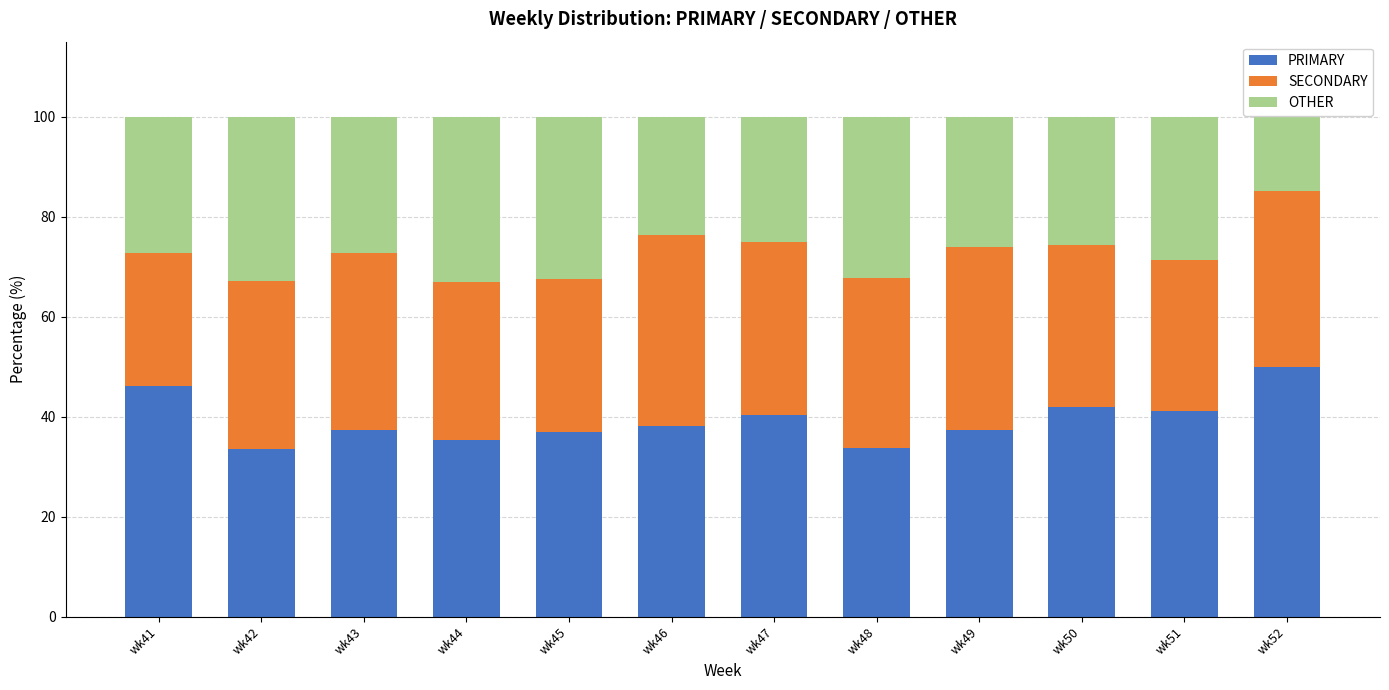

What is the average value of the PRIMARY series?

39.3